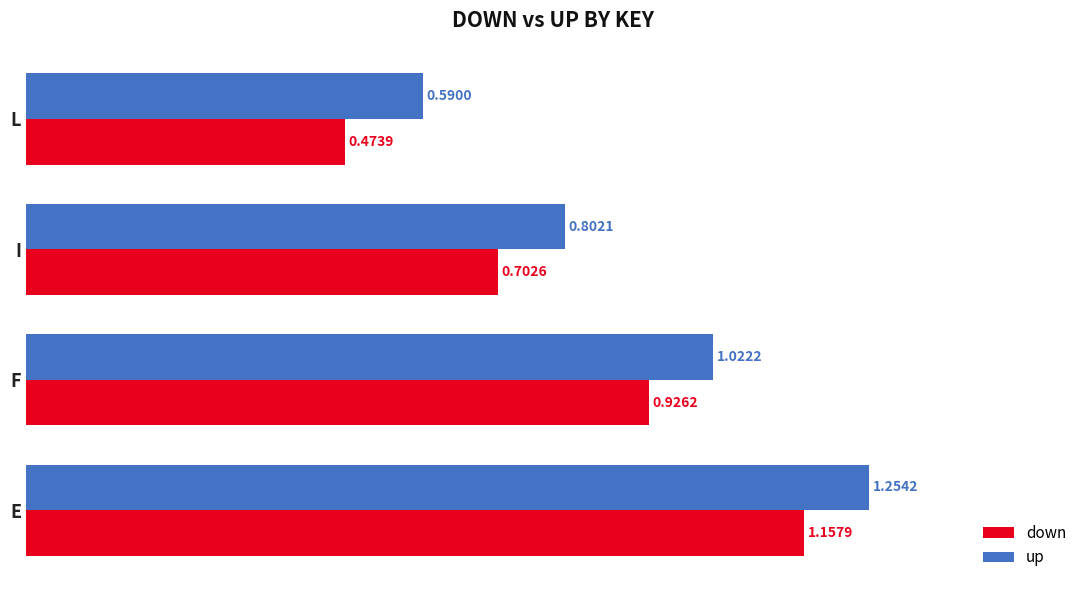

Which series has the largest range (max minus min)?

down